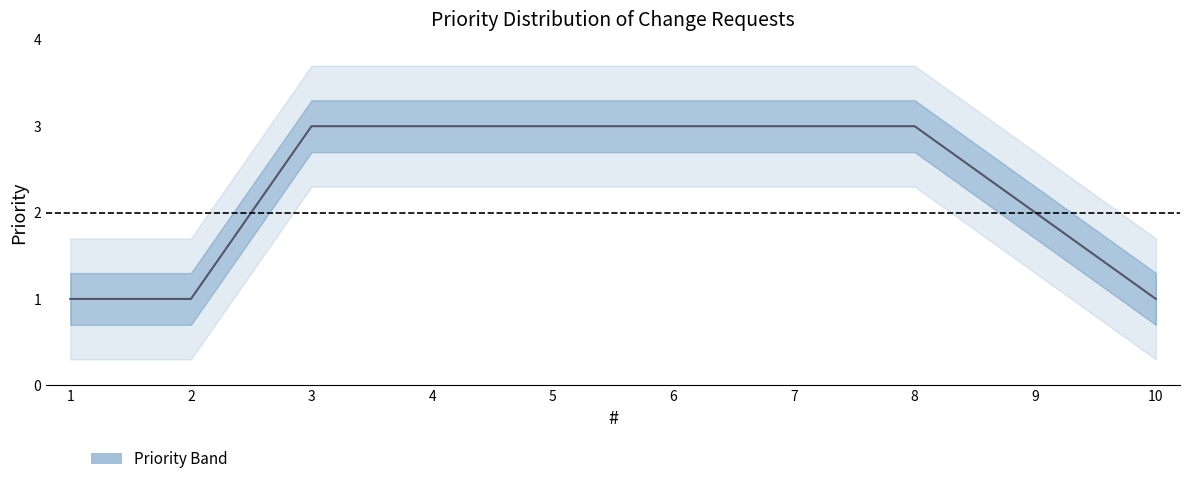

True or false: the data shows 1 at 1.

True